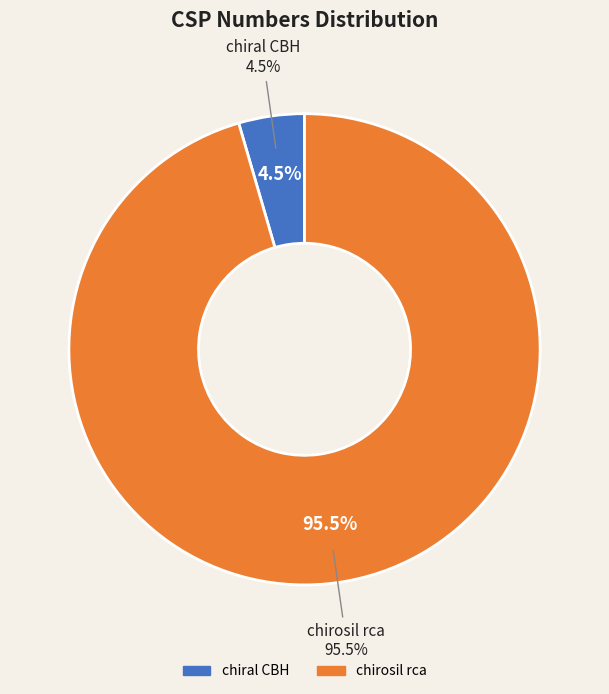

To the nearest percent, what portion does chirosil rca represent?

95%